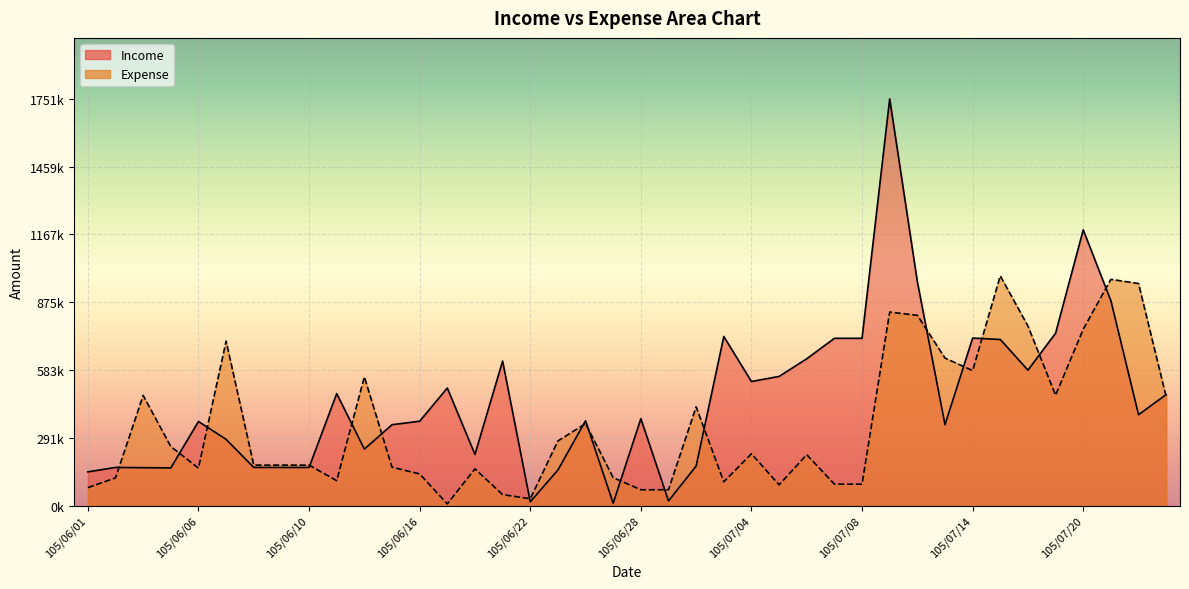

Where does the Income series first go above 374000?

105/06/13